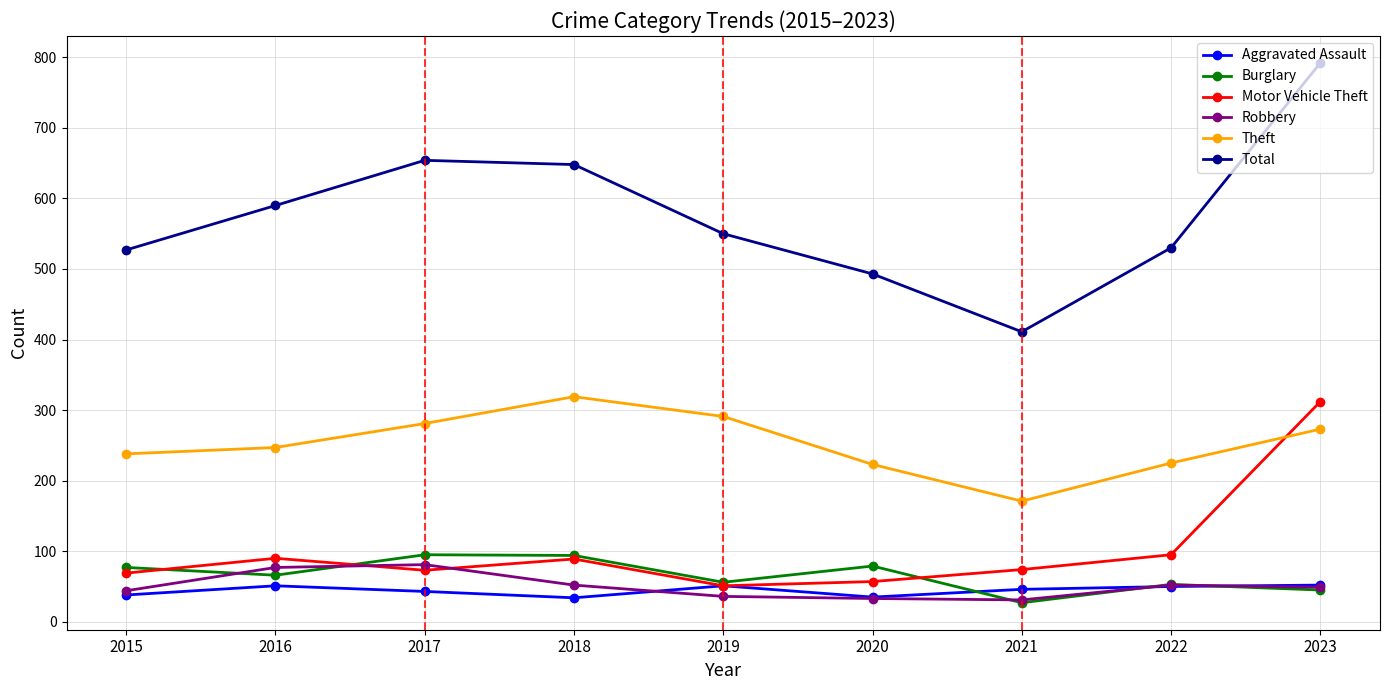

True or false: Theft and Burglary intersect in this chart.

False